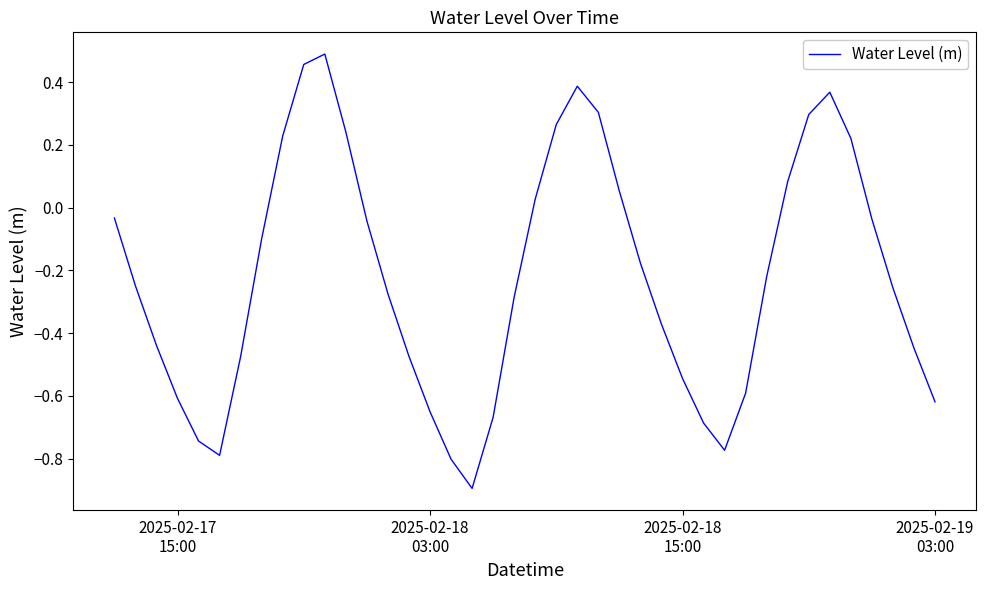

What is the smallest value displayed?

-0.9